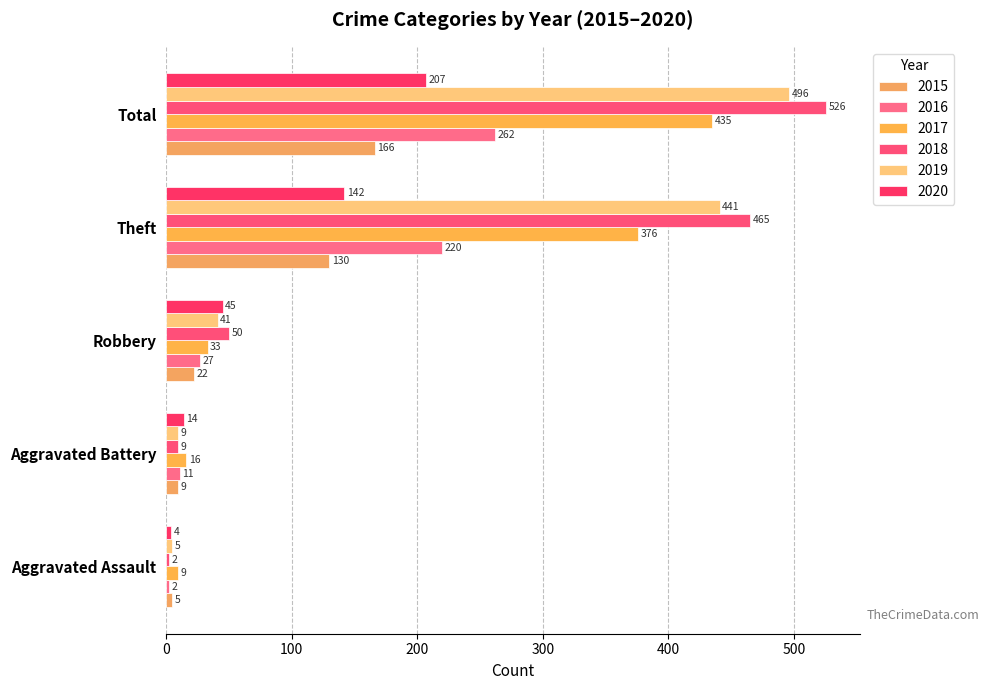

Reading left to right, list all the values displayed in this chart.

2015: 5	9	22	130	166
2016: 2	11	27	220	262
2017: 9	16	33	376	435
2018: 2	9	50	465	526
2019: 5	9	41	441	496
2020: 4	14	45	142	207